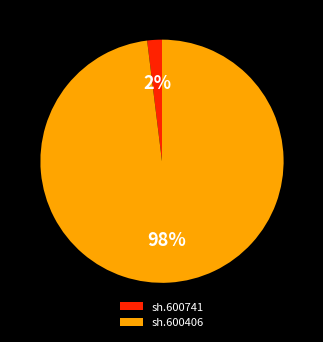

Which slice is the largest?

sh.600406